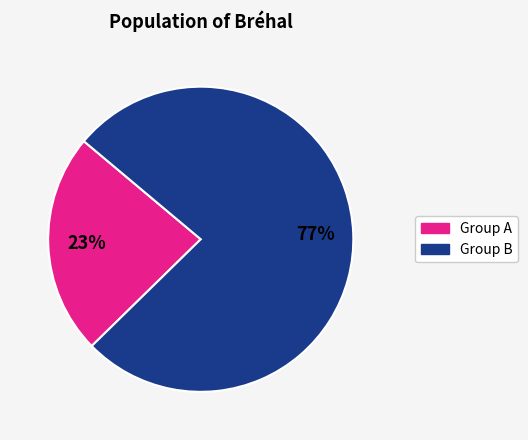

Is there a majority slice in this chart?

Yes